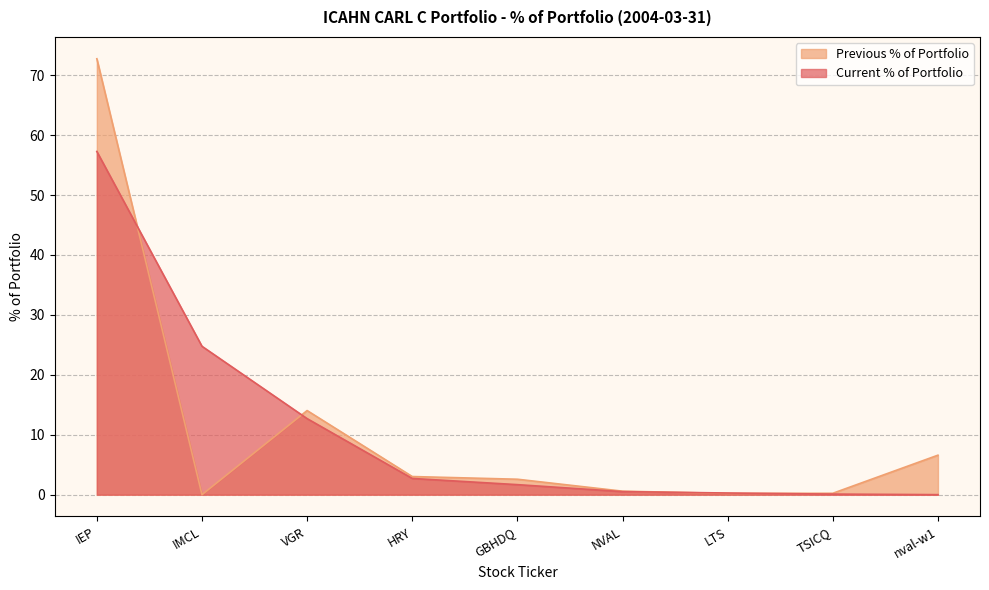

Which series changed the most between NVAL and TSICQ?

Current % of Portfolio